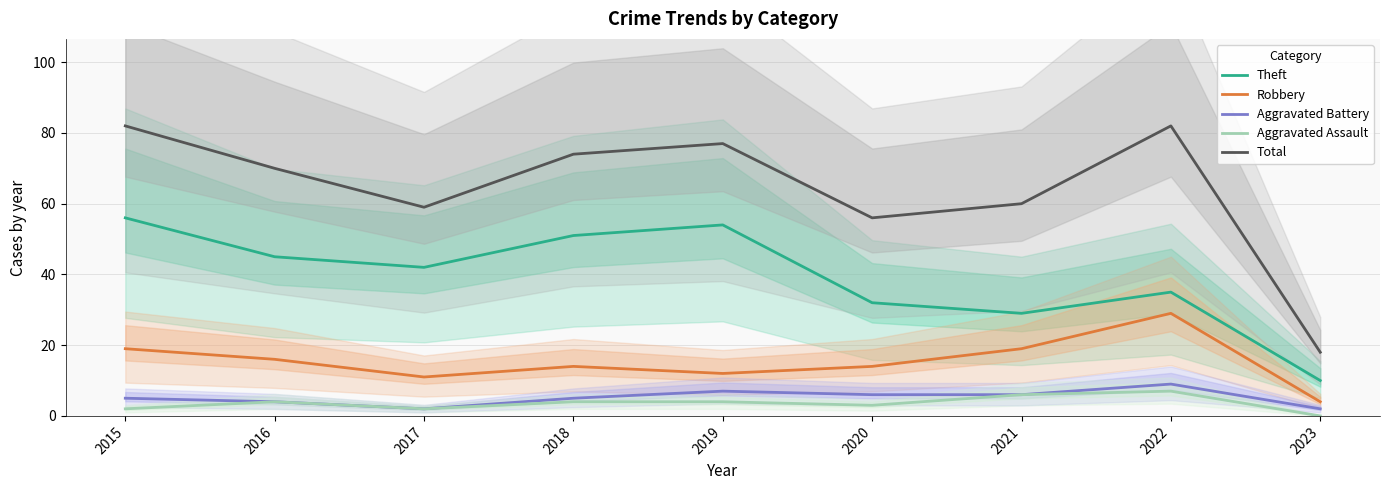

Rank the series at 2017 from lowest to highest value.

Aggravated Battery, Aggravated Assault, Robbery, Theft, Total